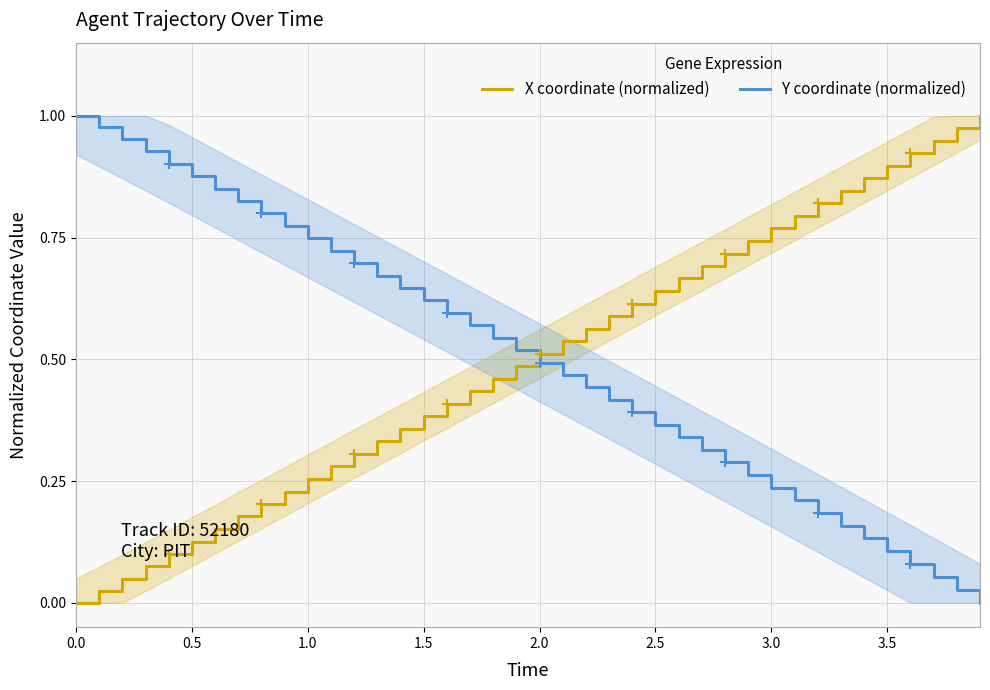

After their last crossing, which series has the higher values: X coordinate (normalized) or Y coordinate (normalized)?

X coordinate (normalized)